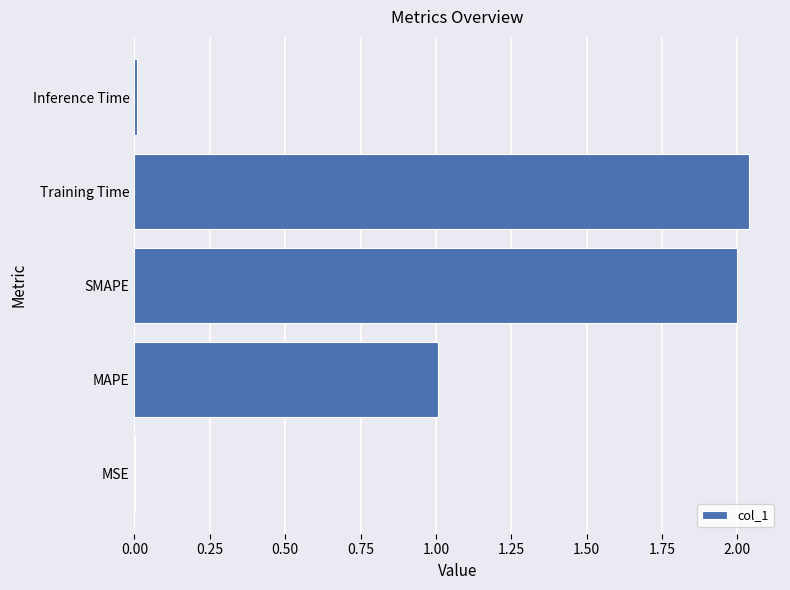

How many series are shown in this chart?

1